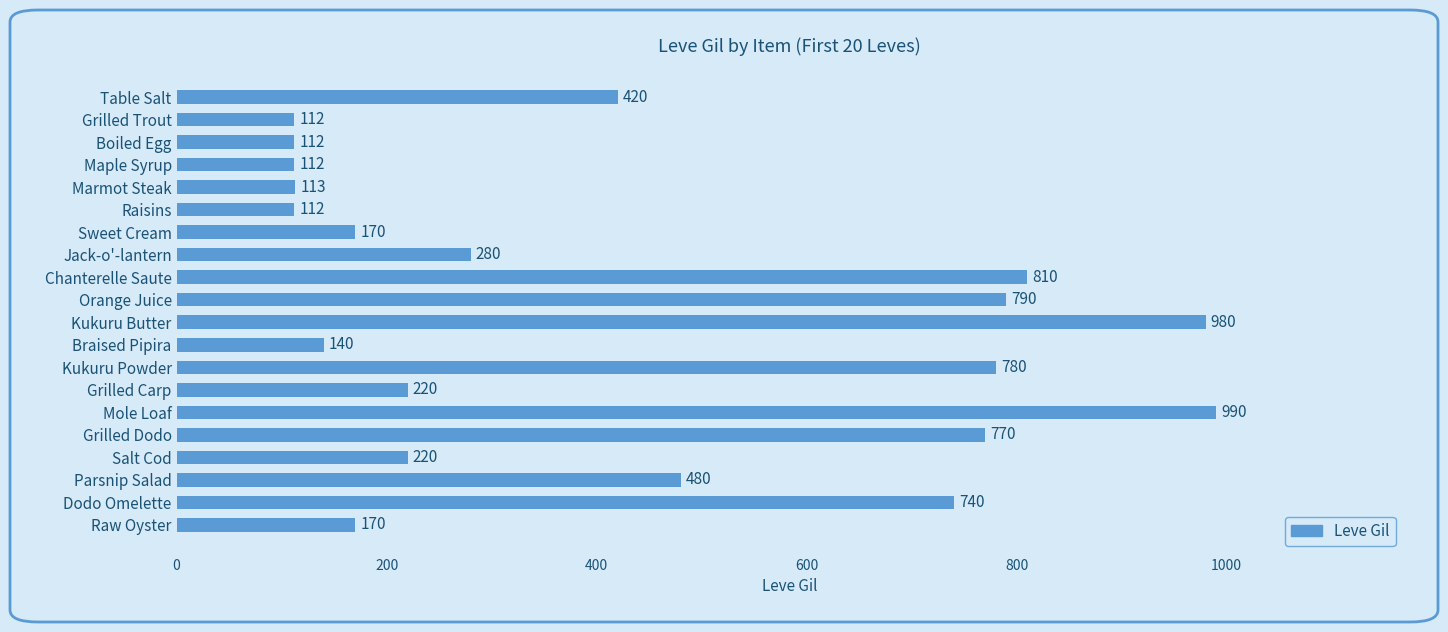

Read the value at Marmot Steak, to the nearest 50.

100